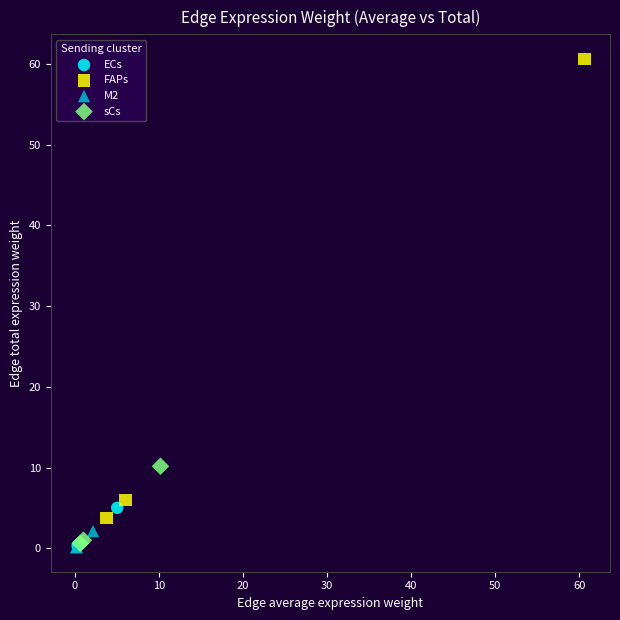

Which series reaches the maximum Y coordinate?

FAPs